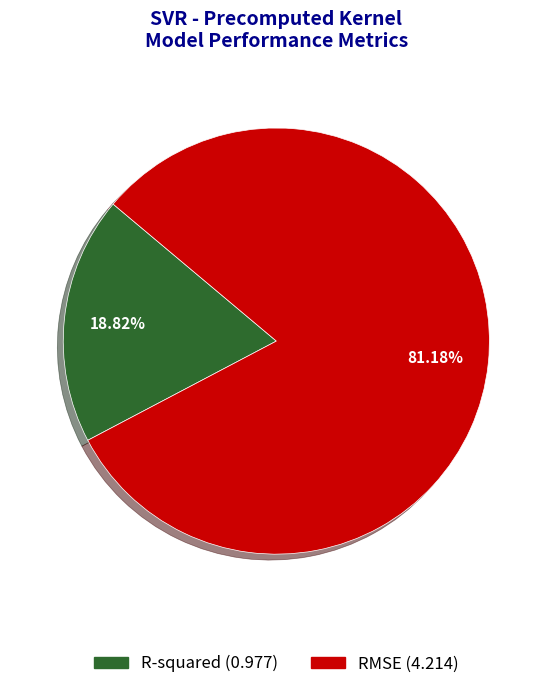

Which has a higher value, R-squared or RMSE?

RMSE